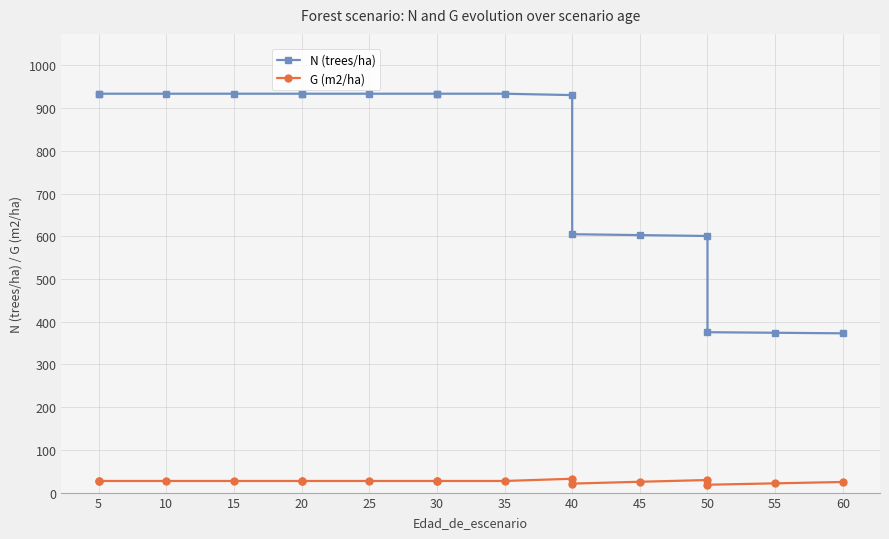

At which label does N (trees/ha) first exceed 933?

5